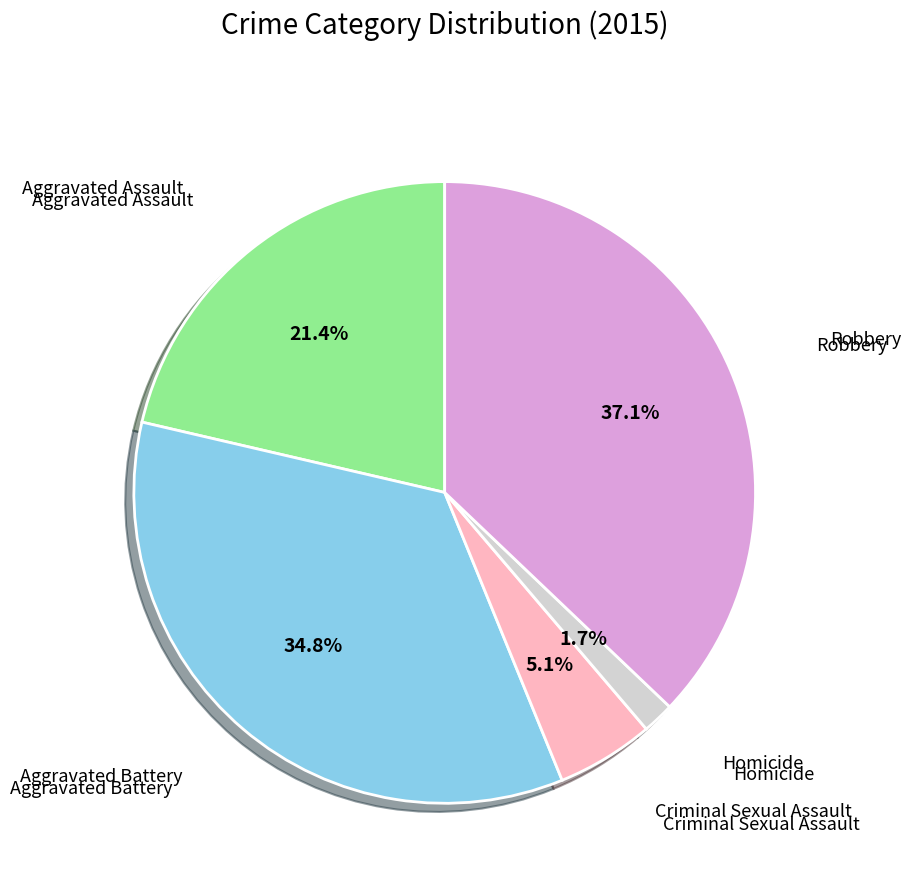

How many segments does this pie chart have?

5